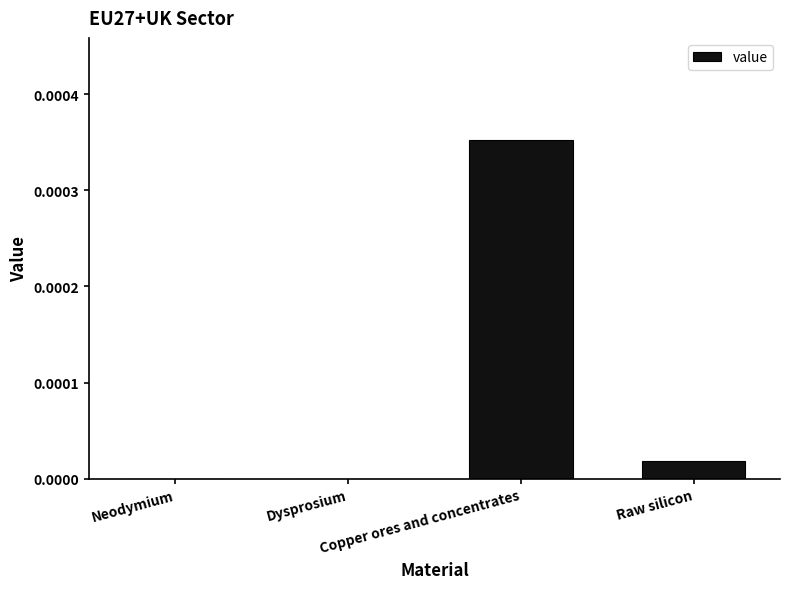

What is the label of the 1st bar from the left?

Neodymium